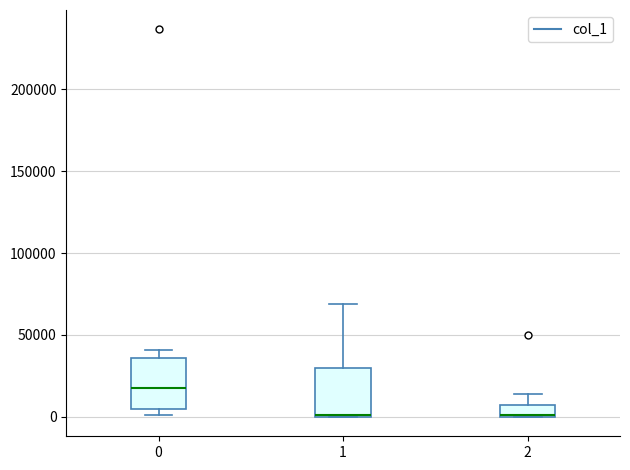

Where is the upper edge of the box at x = 1 on the y-axis? The values are not printed on the chart, so give them approximately, as read against the axis.

30000